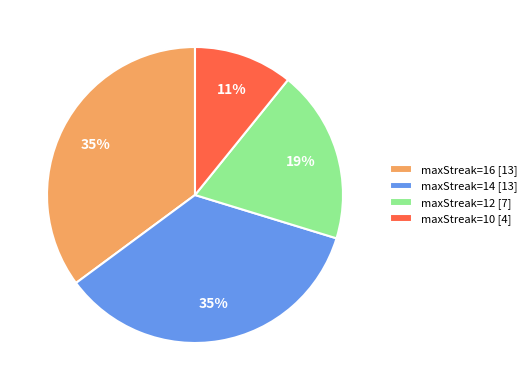

To the nearest percent, what percentage of the pie is maxStreak=10?

11%